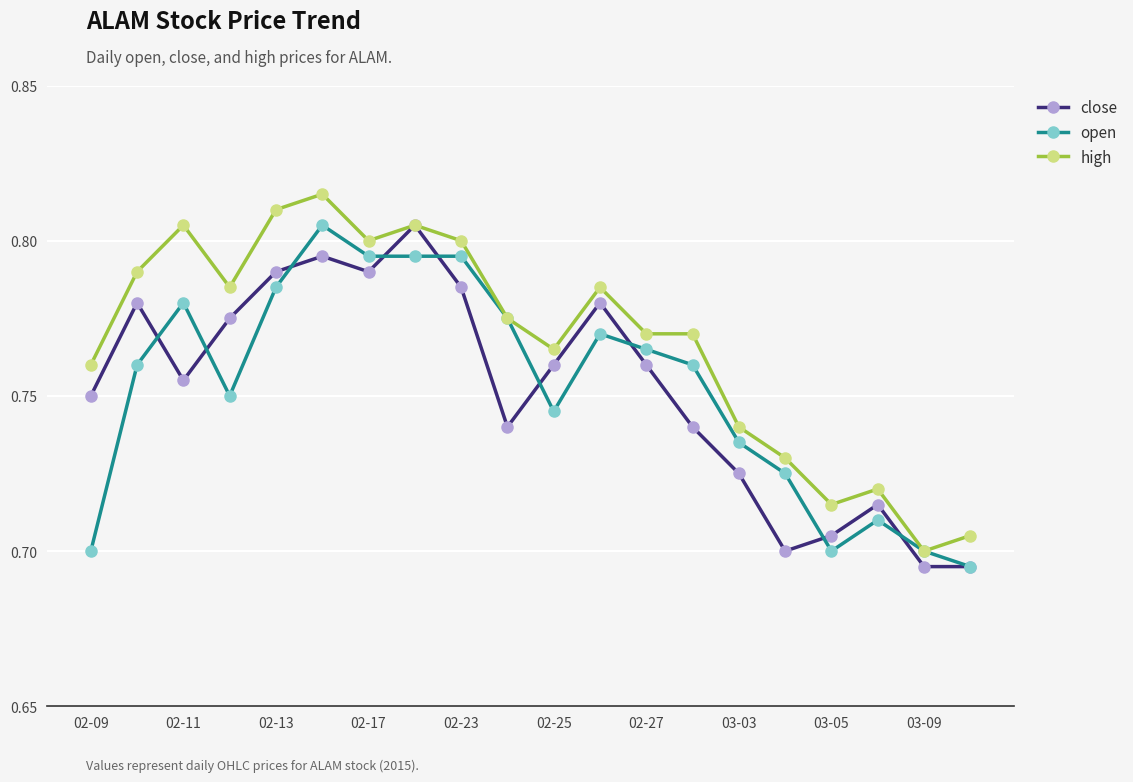

Which series has the largest total across all categories?

high